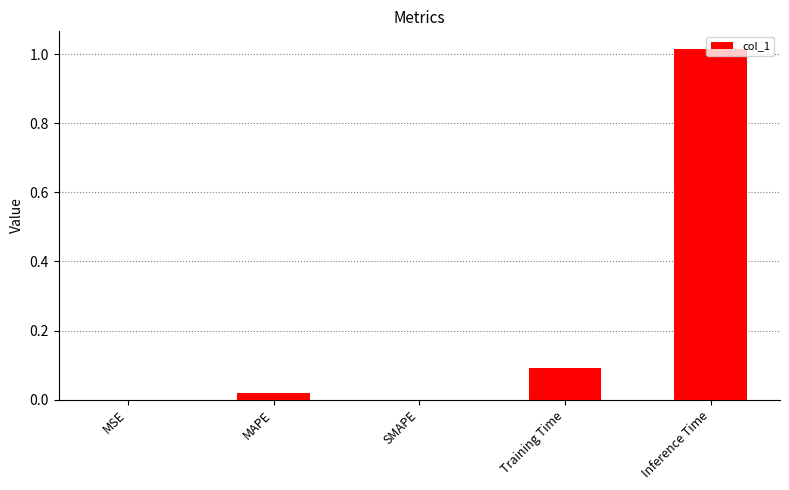

What is the sum of all values?

1.1